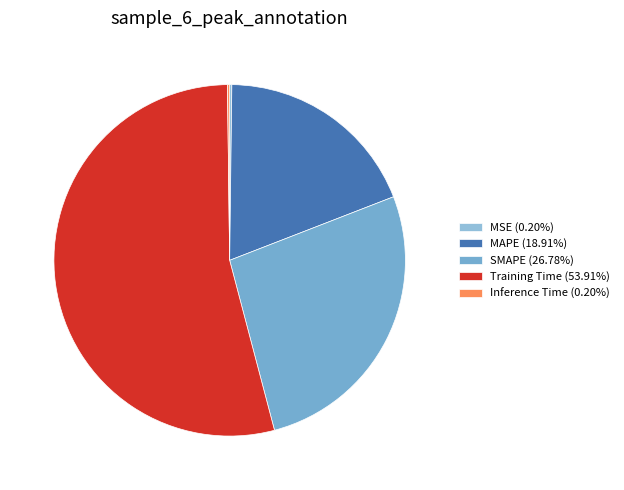

Does Training Time account for over 50% of the chart?

Yes